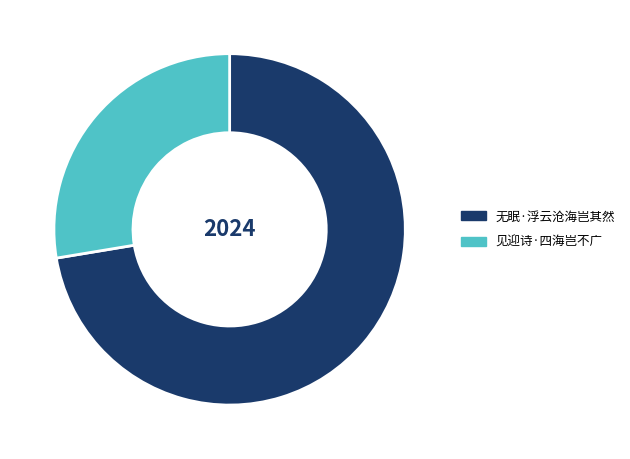

Is there a majority slice in this chart?

Yes